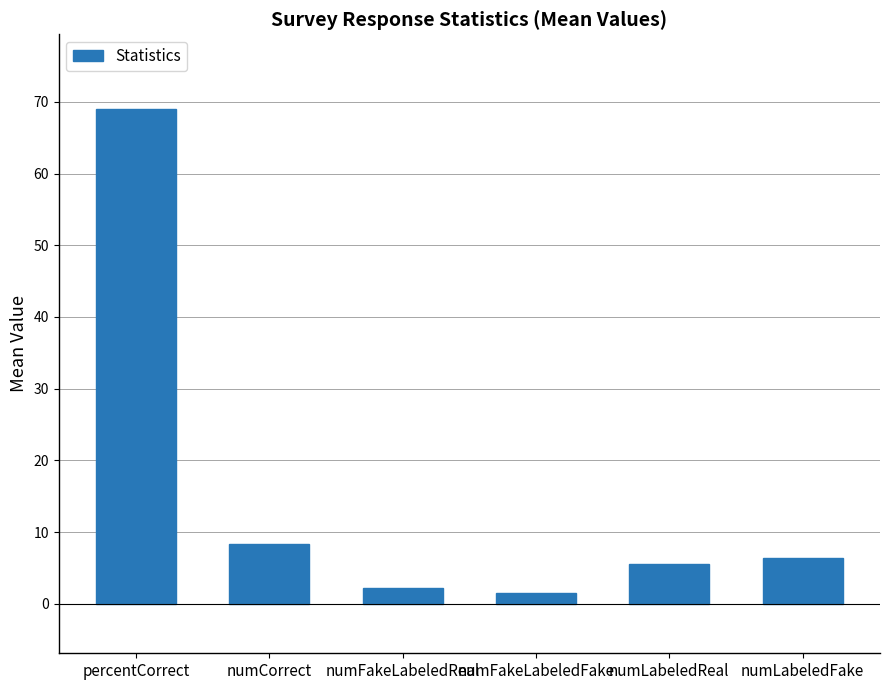

What is the average value?

15.5